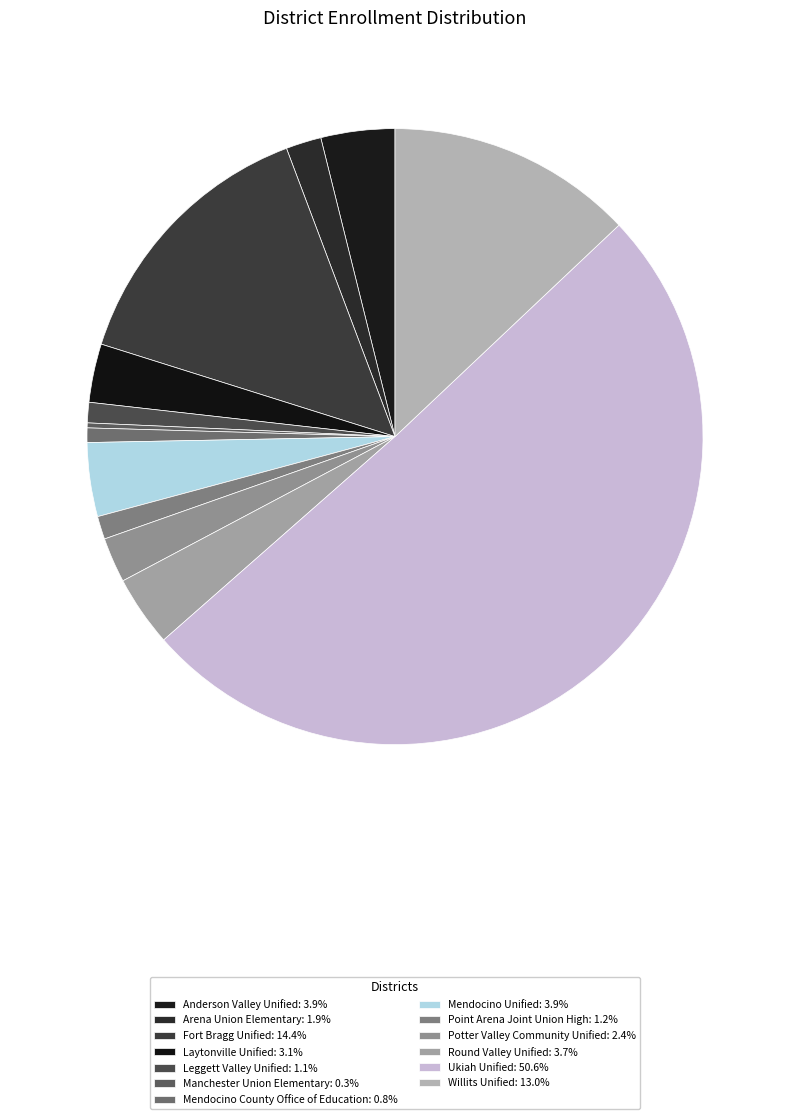

Count the number of slices in the pie.

13